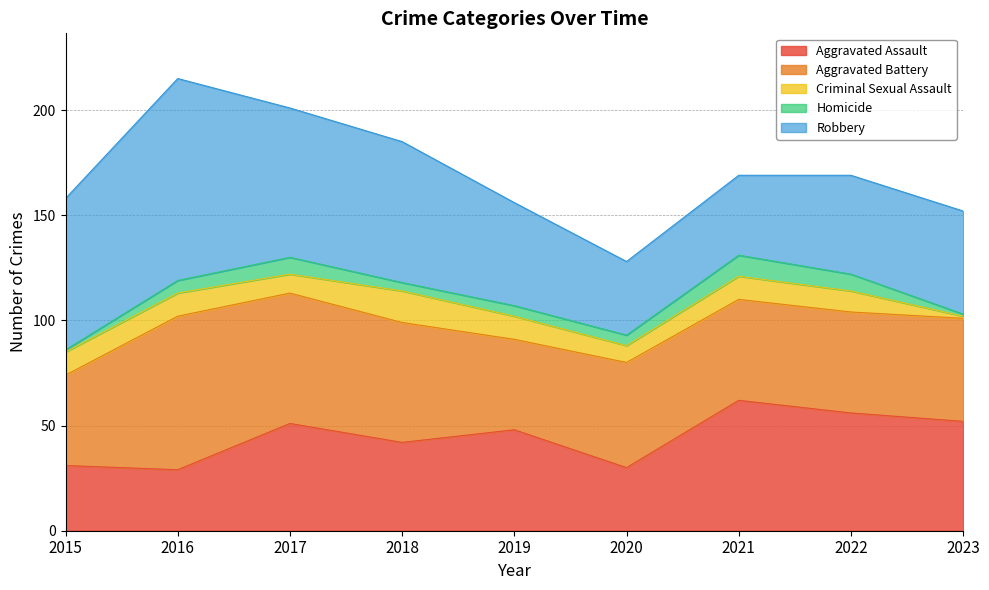

Reading left to right, list all the values displayed in this chart.

Aggravated Assault: 2015=31	2016=29	2017=51	2018=42	2019=48	2020=30	2021=62	2022=56	2023=52
Aggravated Battery: 2015=43	2016=73	2017=62	2018=57	2019=43	2020=50	2021=48	2022=48	2023=49
Criminal Sexual Assault: 2015=11	2016=11	2017=9	2018=15	2019=11	2020=8	2021=11	2022=10	2023=1
Homicide: 2015=1	2016=6	2017=8	2018=4	2019=5	2020=5	2021=10	2022=8	2023=1
Robbery: 2015=72	2016=96	2017=71	2018=67	2019=49	2020=35	2021=38	2022=47	2023=49